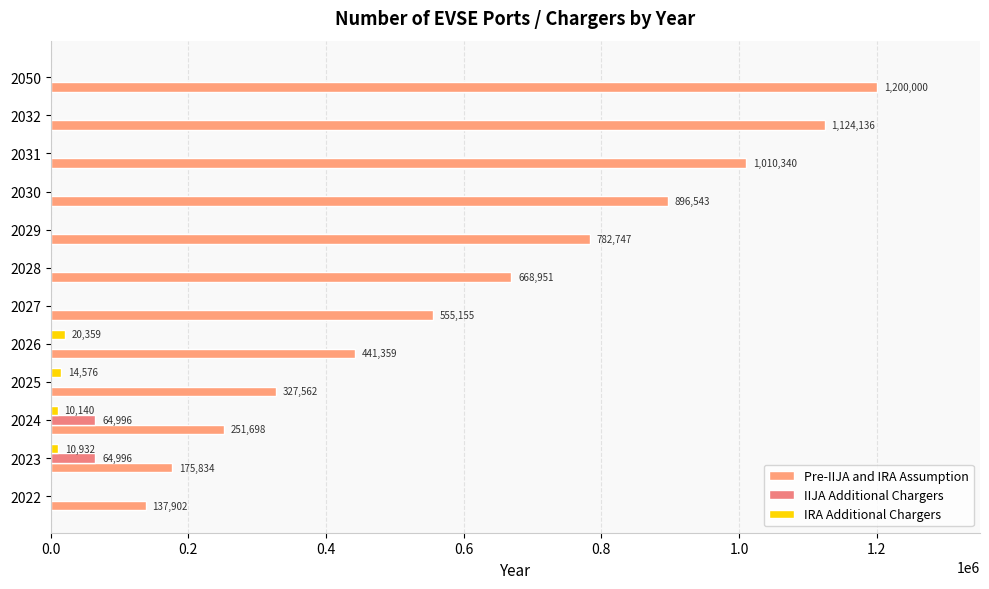

How many positive values does the IRA Additional Chargers series have?

4